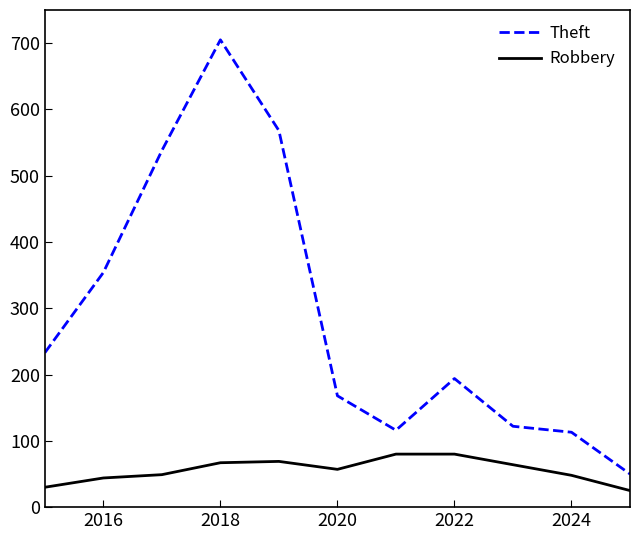

How many values in the Robbery series are below 57?

5